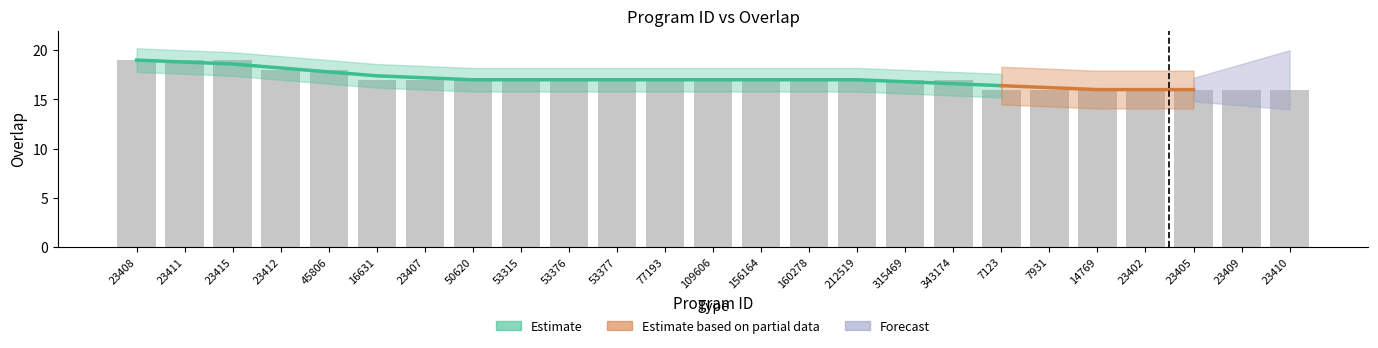

Reading left to right, list all the values displayed in this chart.

23408=19	23411=19	23415=19	23412=18	45806=18	16631=17	23407=17	50620=17	53315=17	53376=17	53377=17	77193=17	109606=17	156164=17	160278=17	212519=17	315469=17	343174=17	7123=16	7931=16	14769=16	23402=16	23405=16	23409=16	23410=16